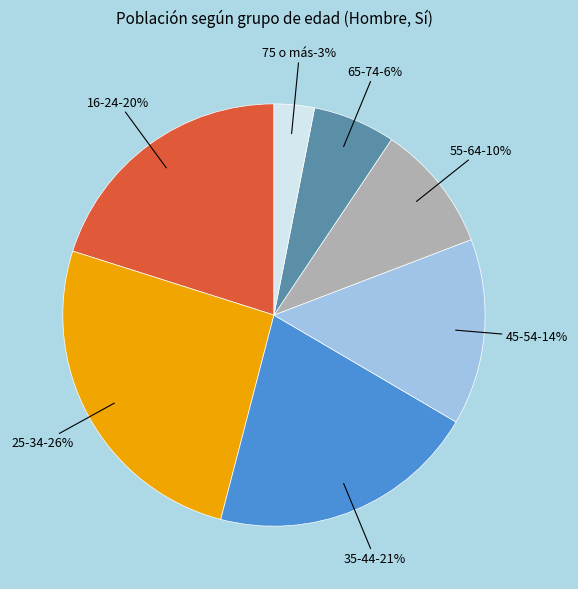

Rank the categories by value from highest to lowest.

25-34, 35-44, 16-24, 45-54, 55-64, 65-74, 75 o más